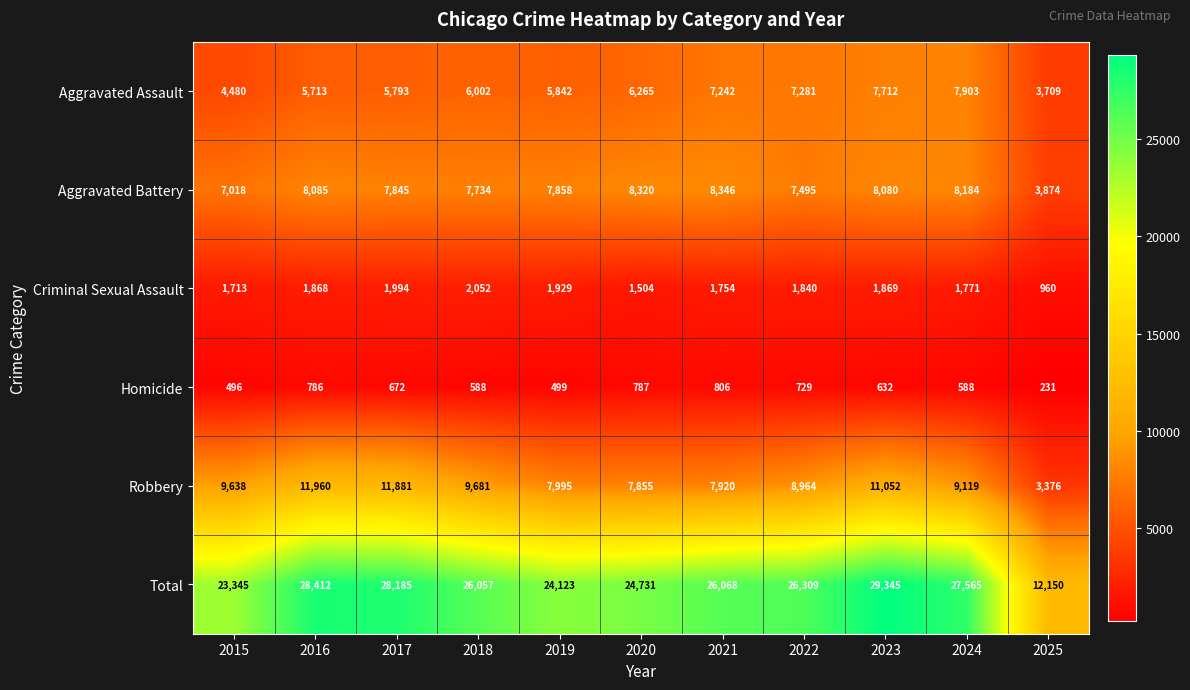

At which category is the sum across all series the highest?

2023